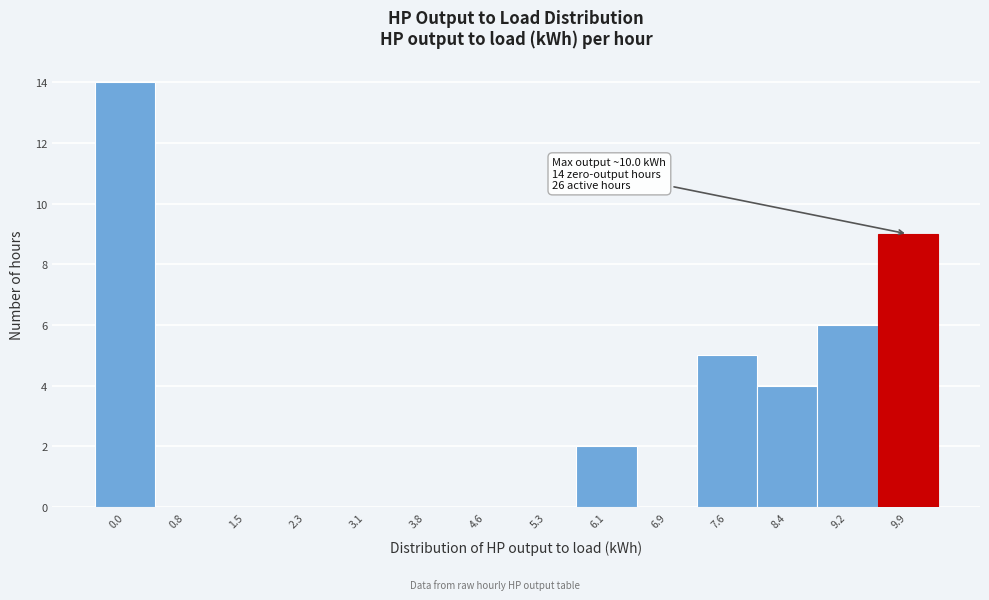

Reading left to right, what are all the values shown in this chart?

0.0=14	0.8=0	1.5=0	2.3=0	3.1=0	3.8=0	4.6=0	5.3=0	6.1=2	6.9=0	7.6=5	8.4=4	9.2=6	9.9=9